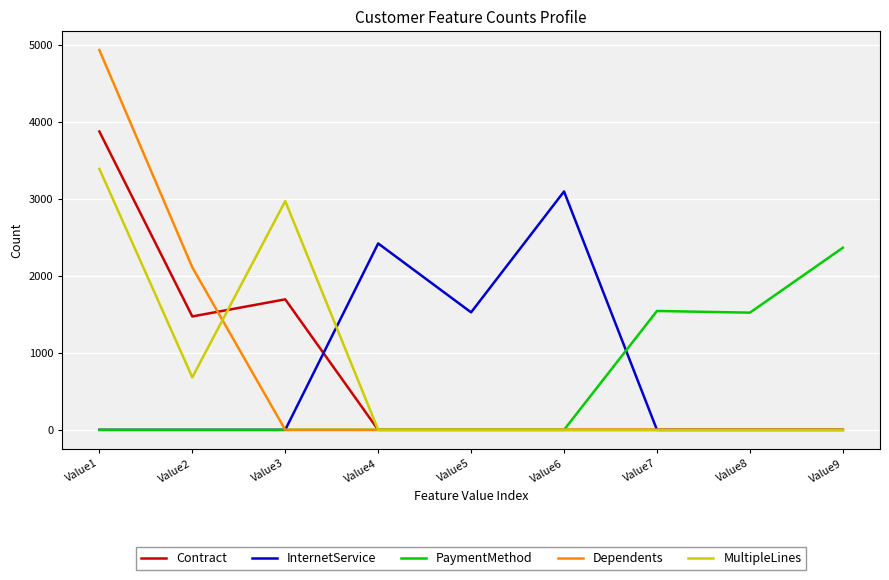

The value of PaymentMethod at Value1 is -1160. True or false?

False